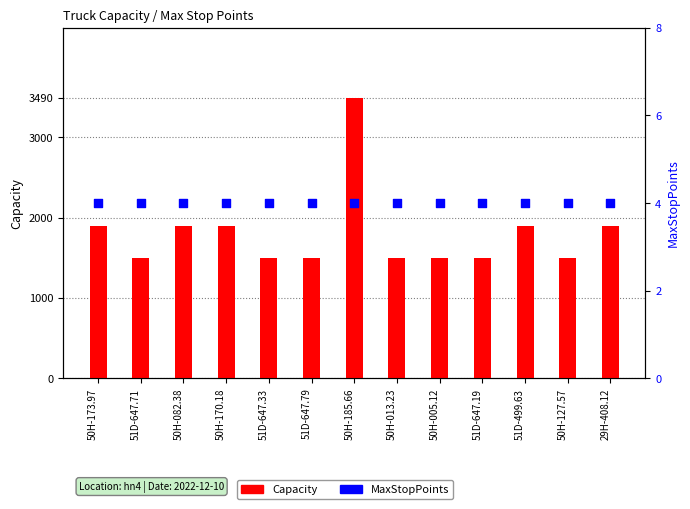

Which series reaches the minimum Y coordinate?

MaxStopPoints